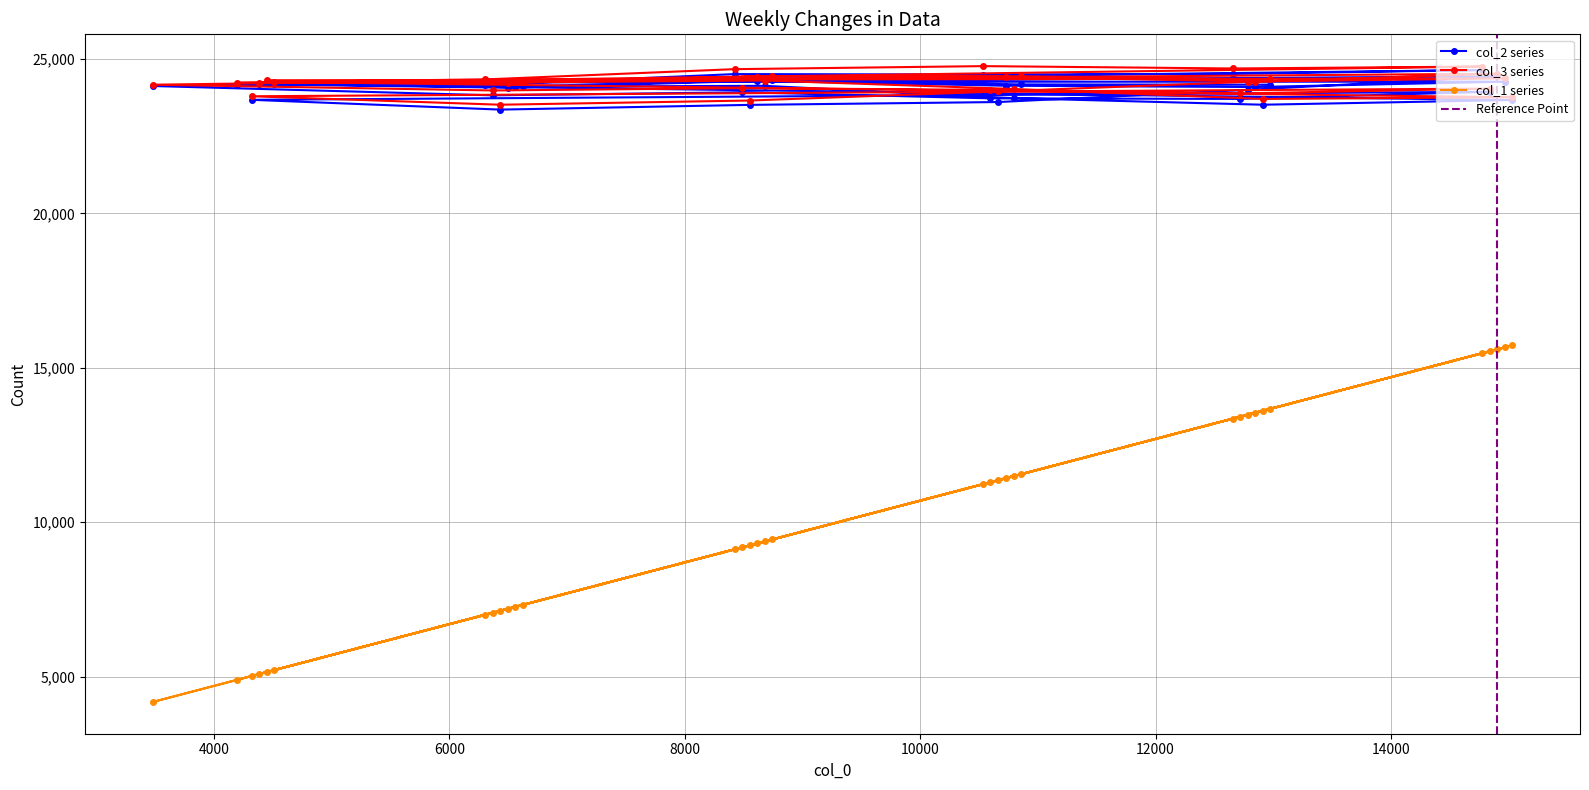

True or false: col_3 and col_1 cross at least once.

False